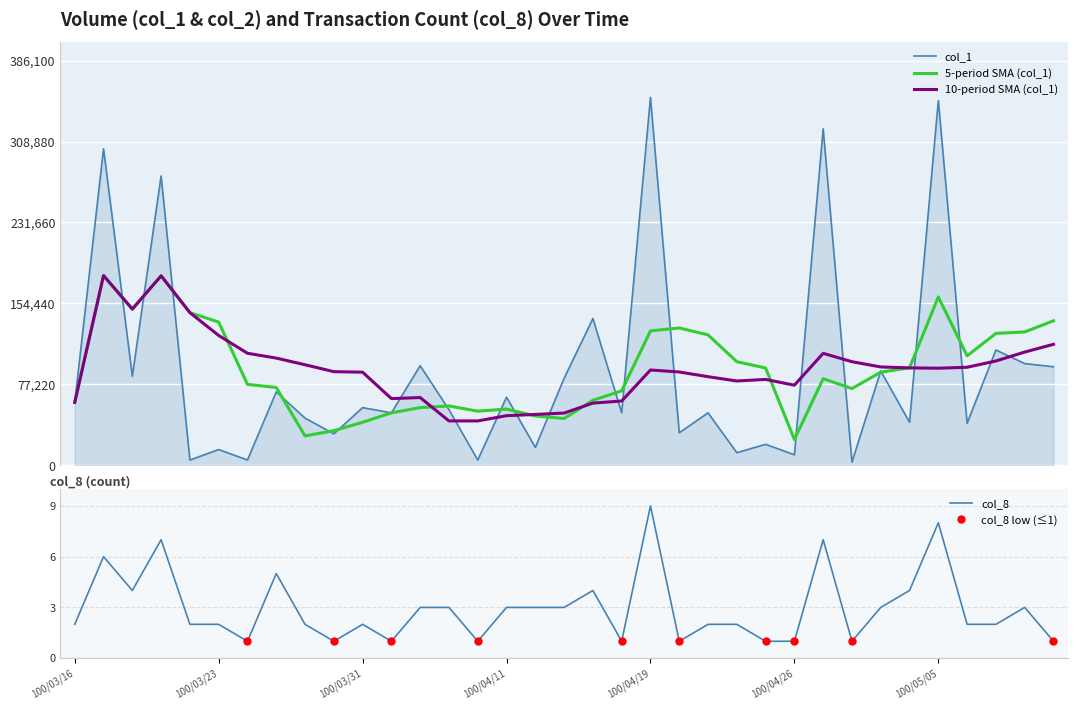

What position from the left is 100/04/14?

19